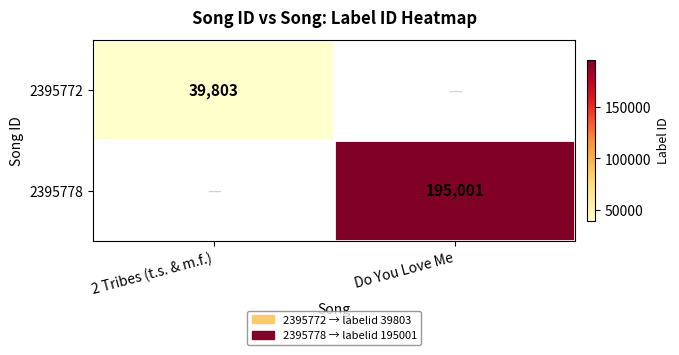

What is the greatest value displayed?

195001.0